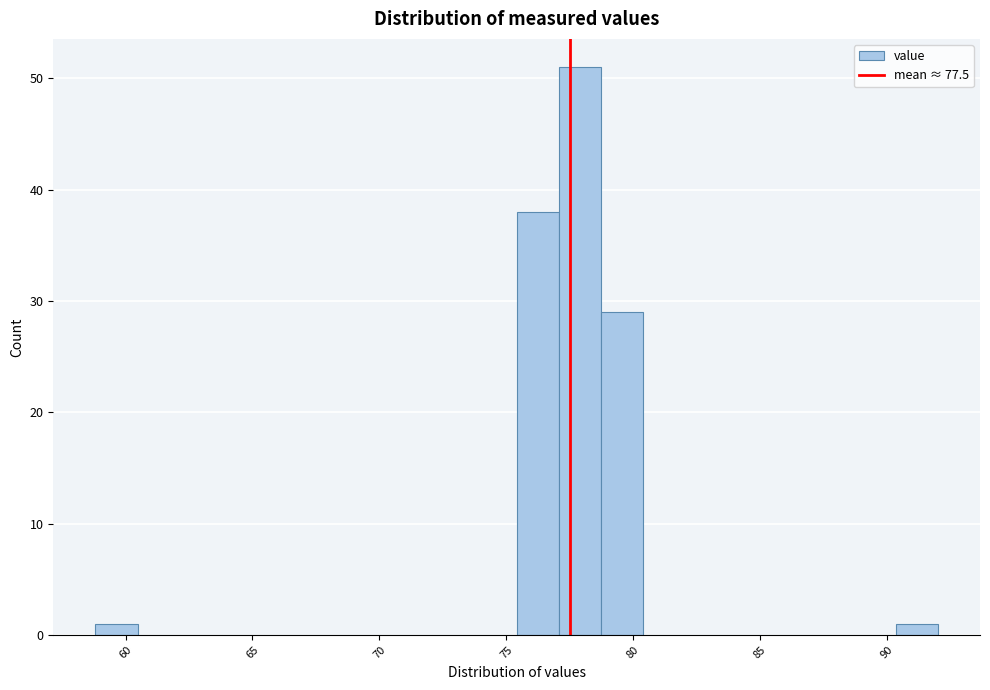

Around what value on the x-axis is the tallest bar? Give the approximate position of its centre, as read against the axis.

78.0